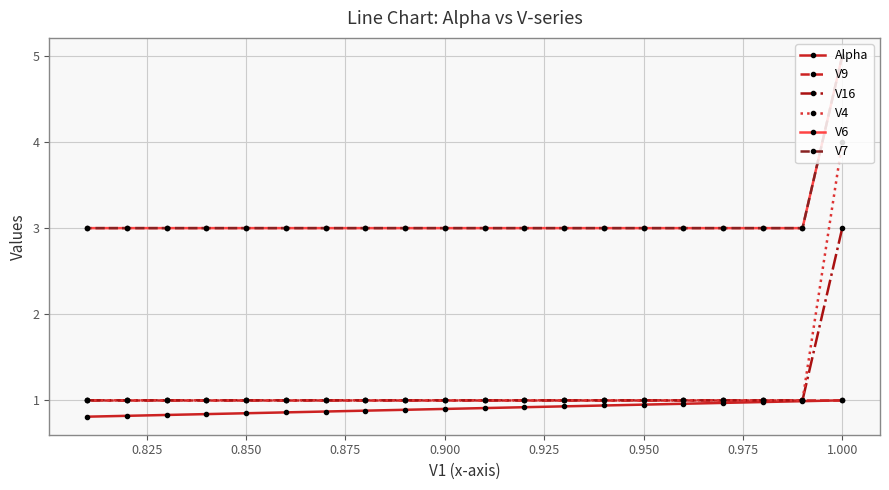

The value of Alpha at 14 is 1.2. True or false?

False